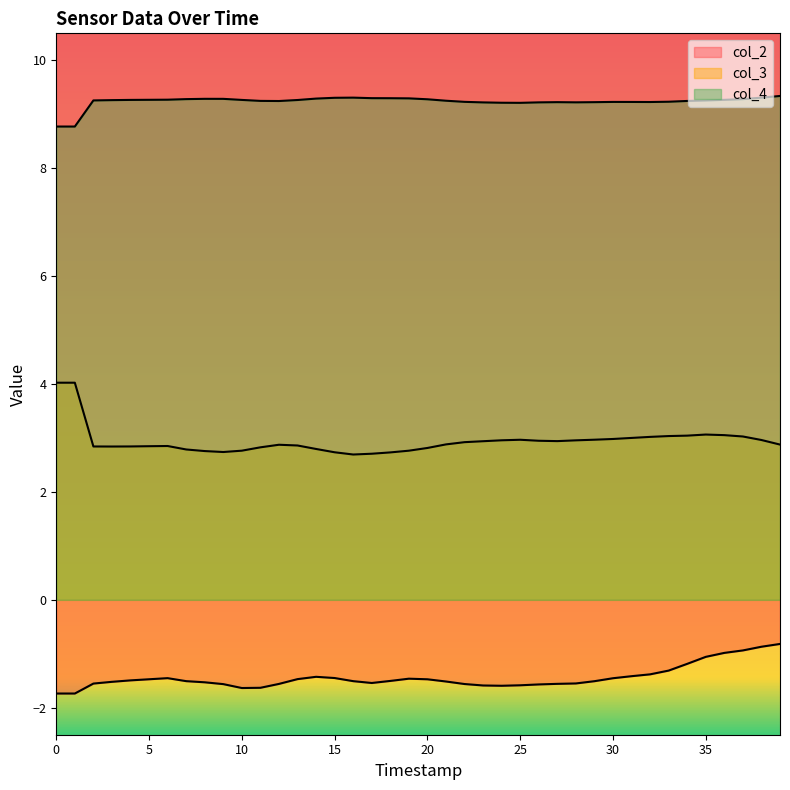

What is the total value across all series at 28?

10.6